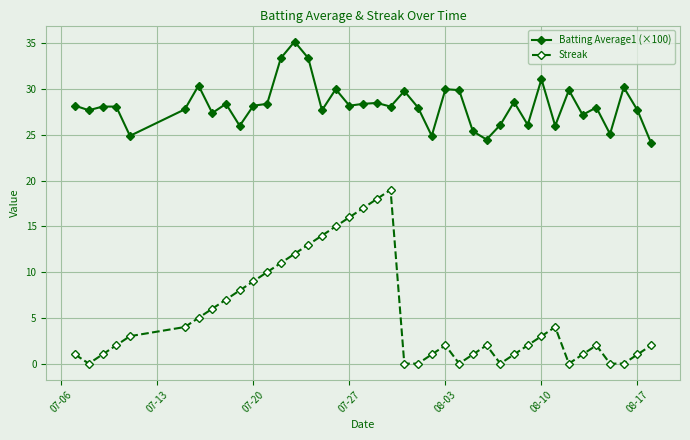

What is the minimum value for Batting Average1 (×100)?

24.1